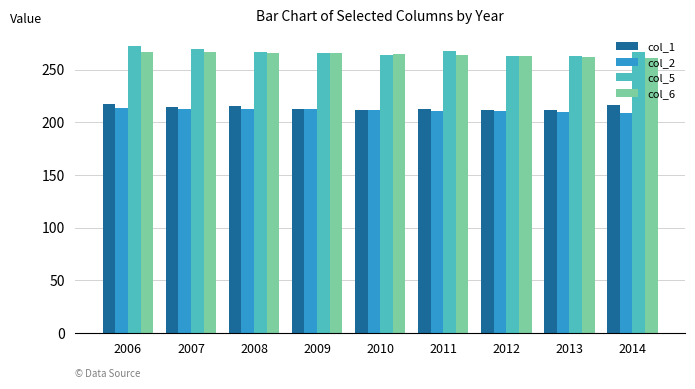

What is the difference between the highest and lowest values at 2013?

53.1